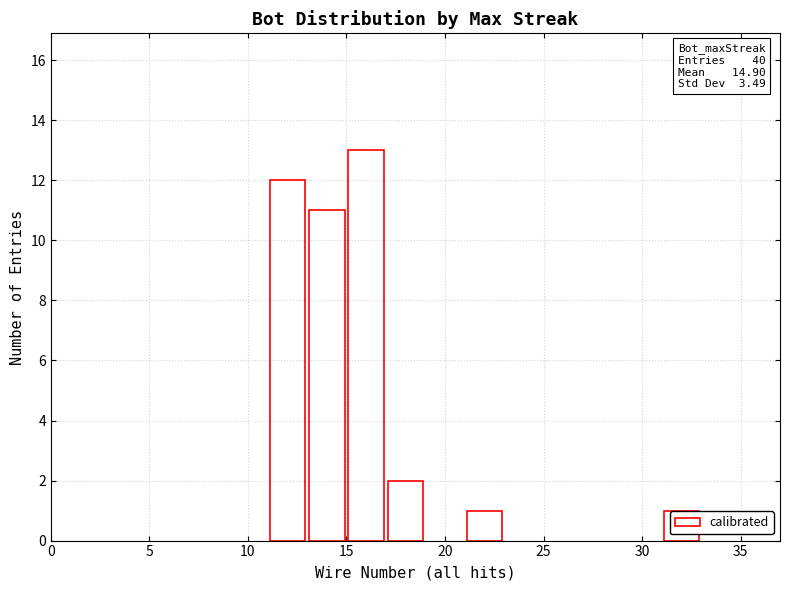

What is the greatest value displayed?

13